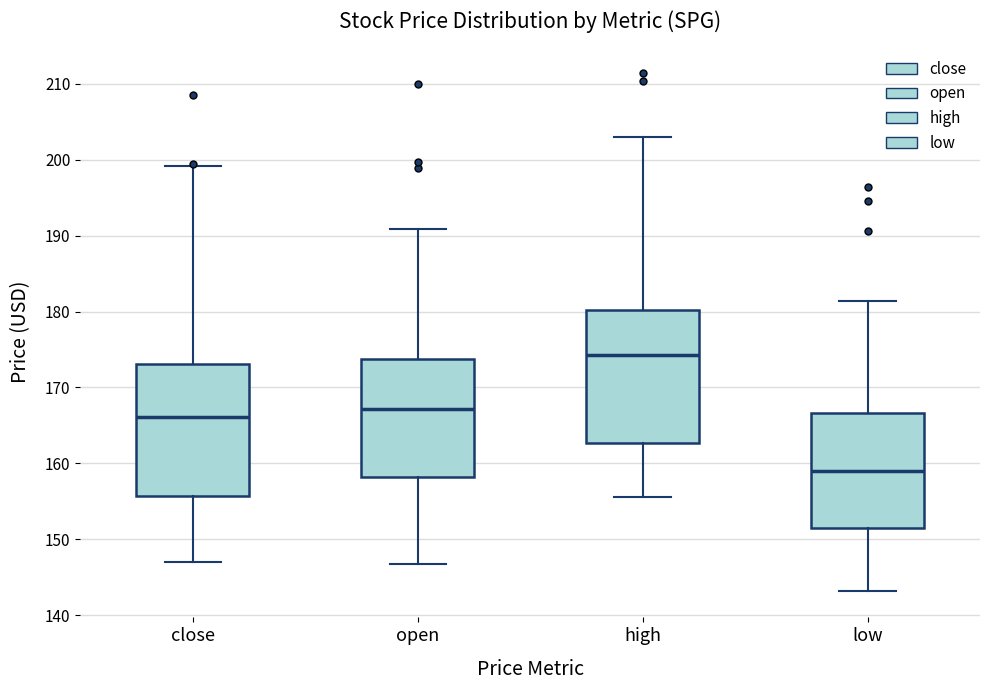

Reading left to right, read every box against the y-axis: the position of its median line, the range the box covers, and the ends of its whiskers. The values are not printed on the chart, so give them approximately, as read against the axis.

close: median 166, box 156 to 173, whiskers 147 to 199
open: median 167, box 158 to 174, whiskers 147 to 191
high: median 174, box 163 to 180, whiskers 156 to 203
low: median 159, box 152 to 167, whiskers 143 to 181